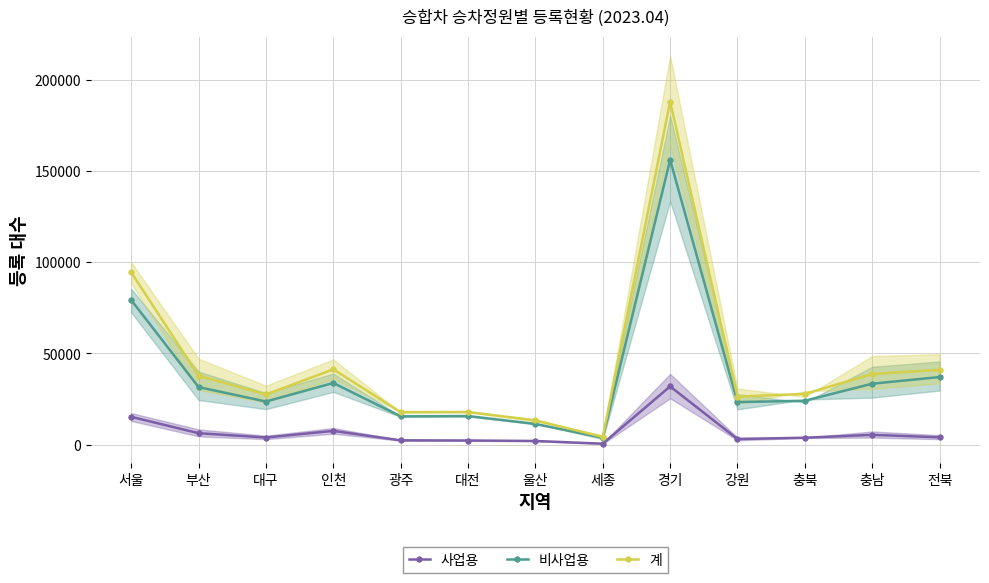

Which series has the largest range (max minus min)?

계